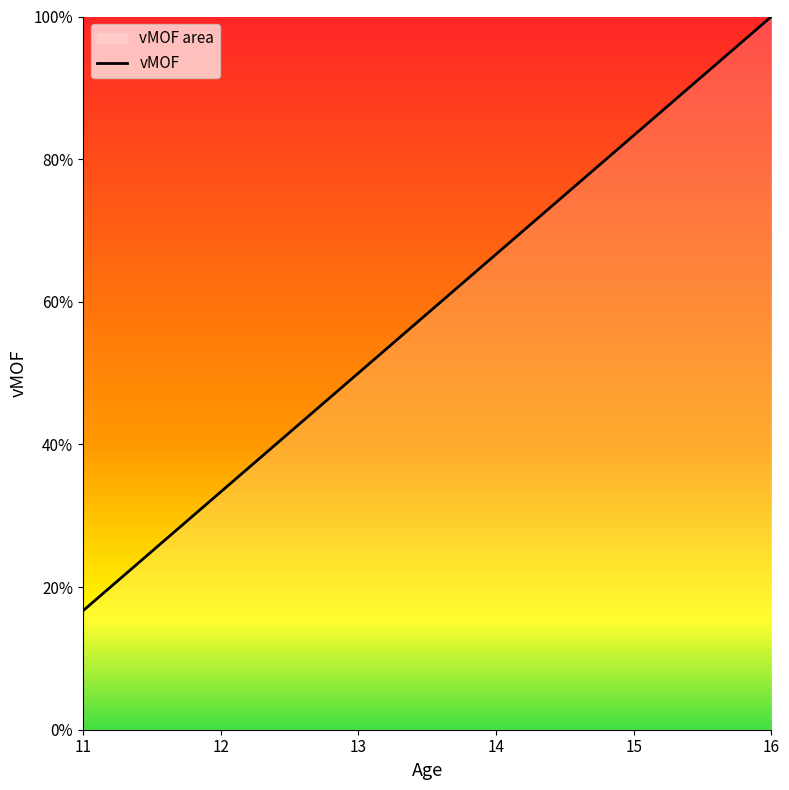

Reading left to right, transcribe all the data shown in this chart.

11=0.2	12=0.3	13=0.5	14=0.7	15=0.8	16=1.0